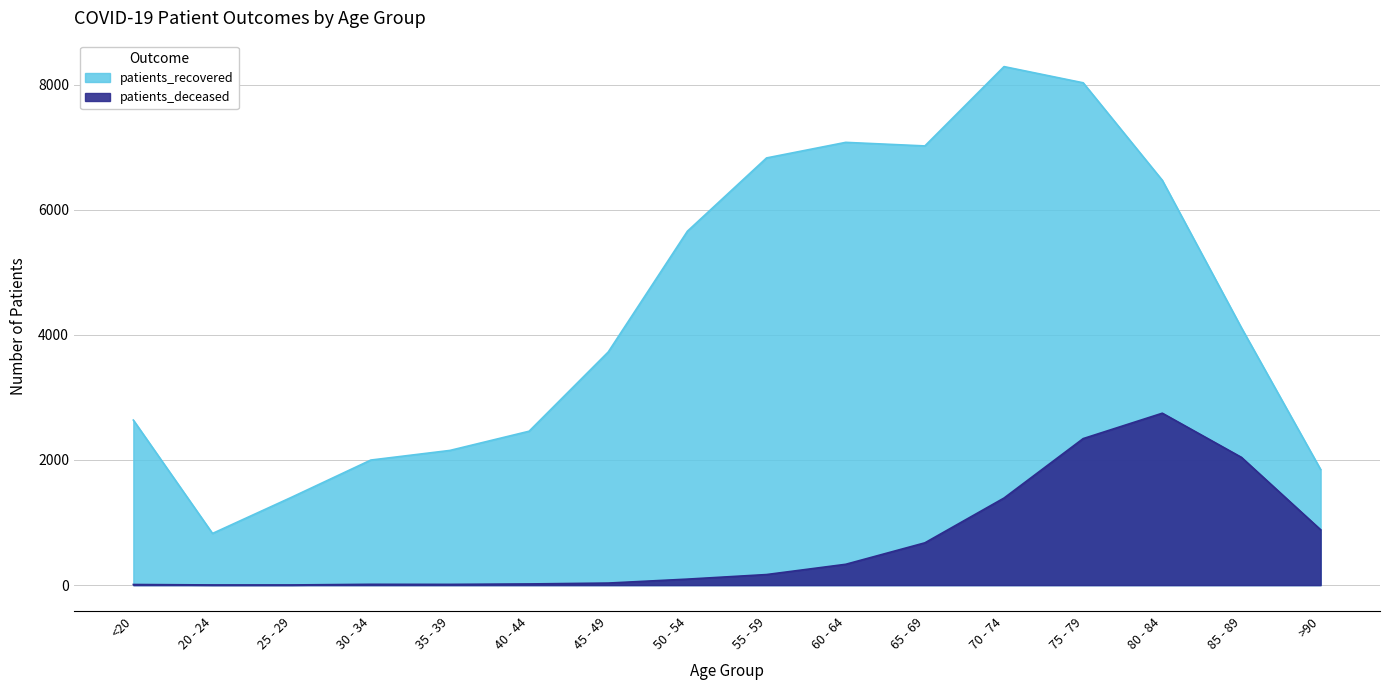

What is the average value of the patients_deceased series?

674